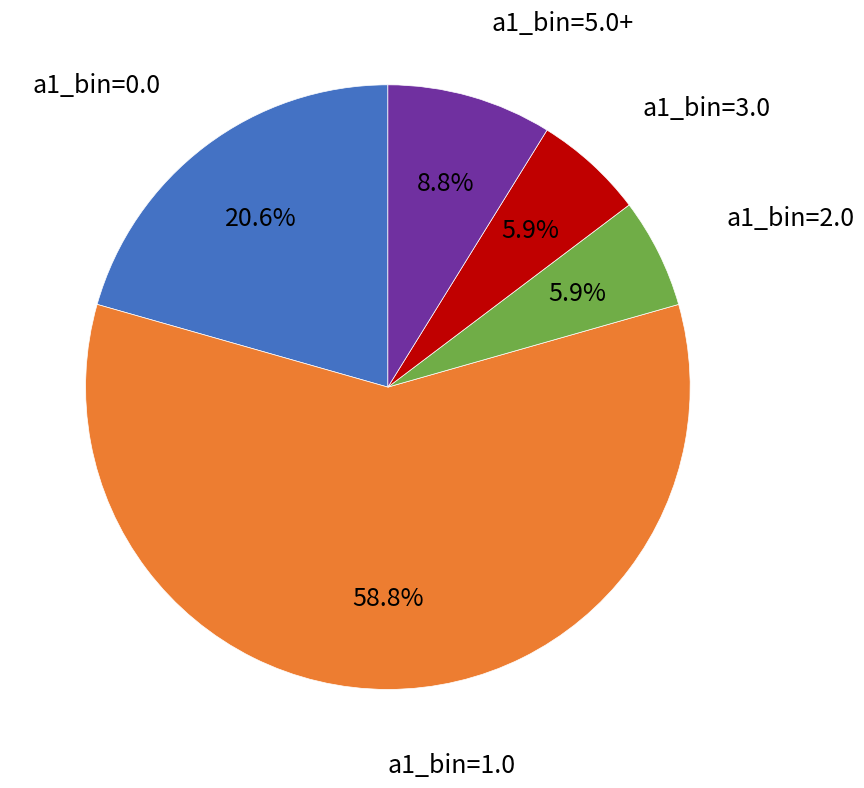

What is the largest slice in the pie chart?

a1_bin=1.0